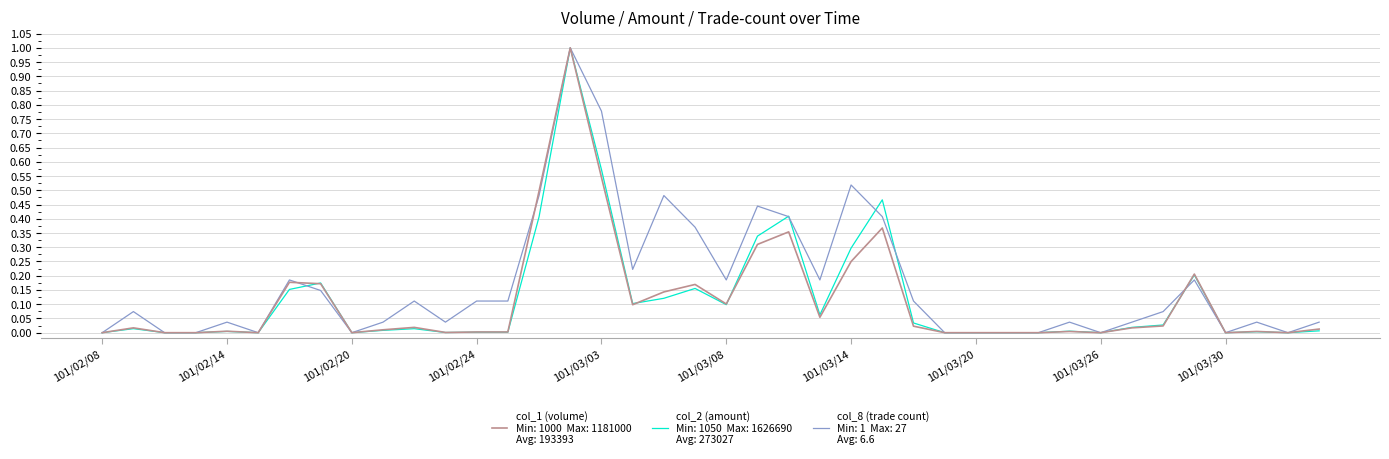

What is the maximum value shown in the chart?

1.0